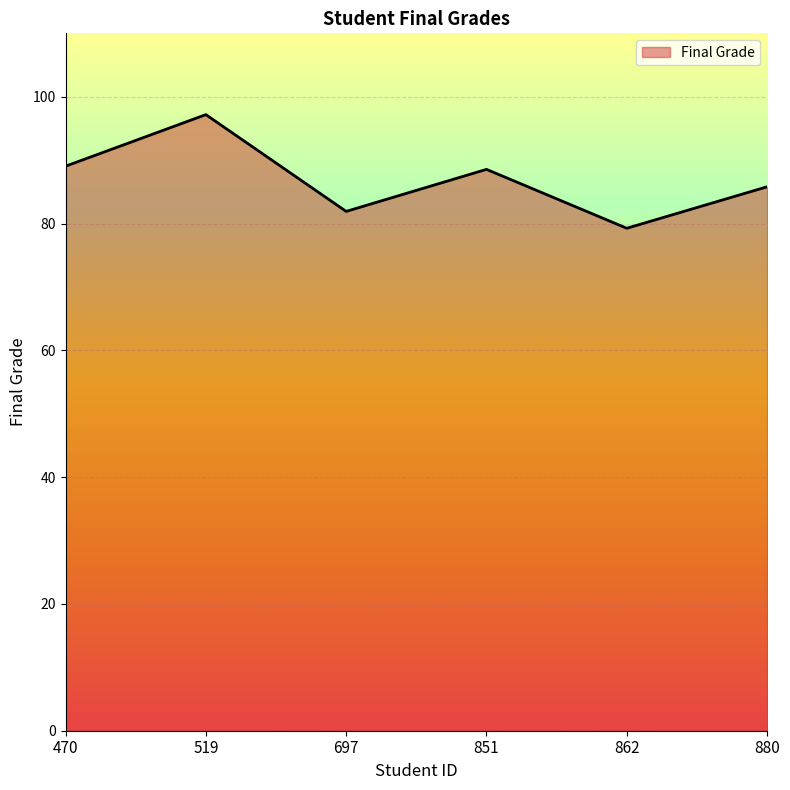

What is the ratio of the value at 519 to the value at 851?

1.1